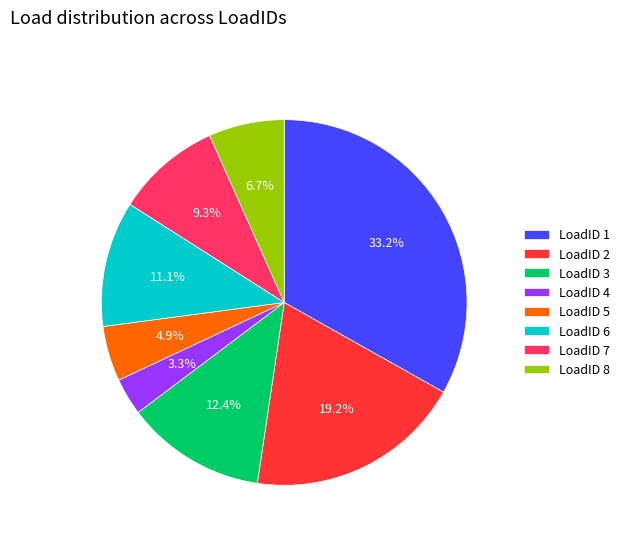

True or false: LoadID 2 accounts for 25% of the total.

False